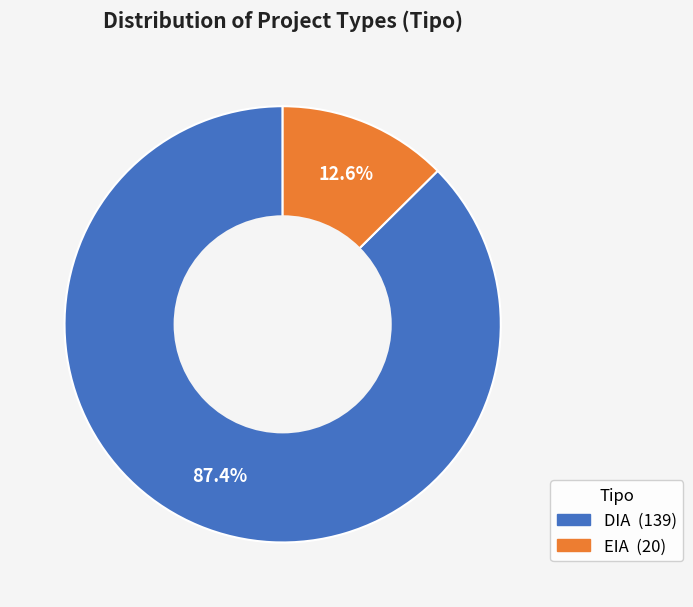

To the nearest percent, what is the difference between the EIA and DIA slice percentages?

75%